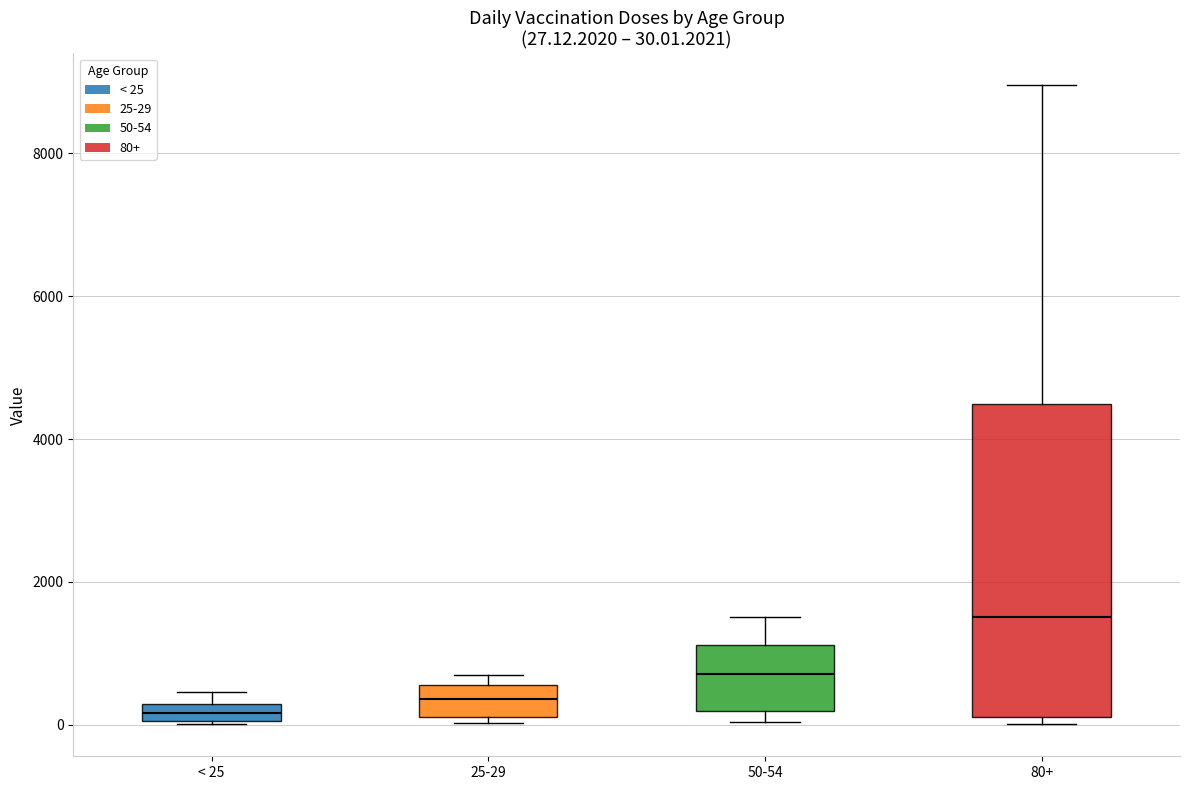

Which box has the highest median line?

80+